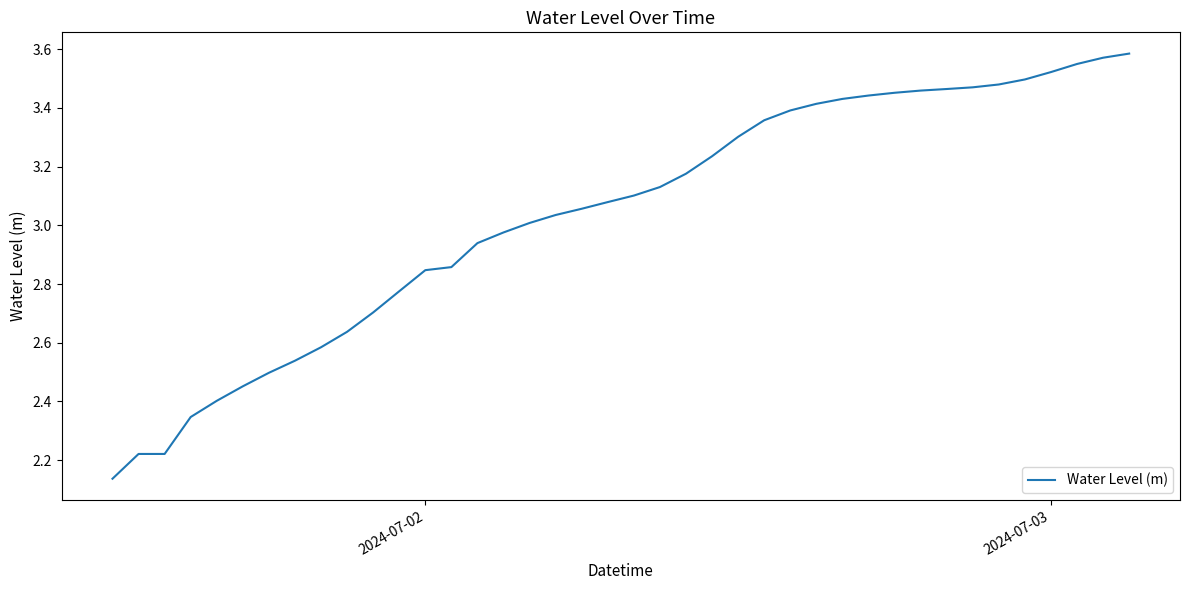

What is the difference between the maximum and minimum values?

1.4